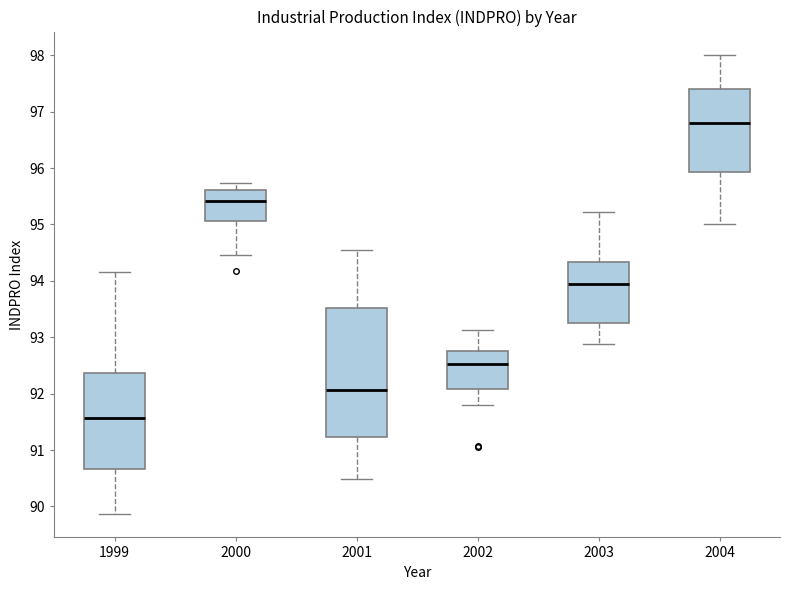

Which box has the highest median line?

2004